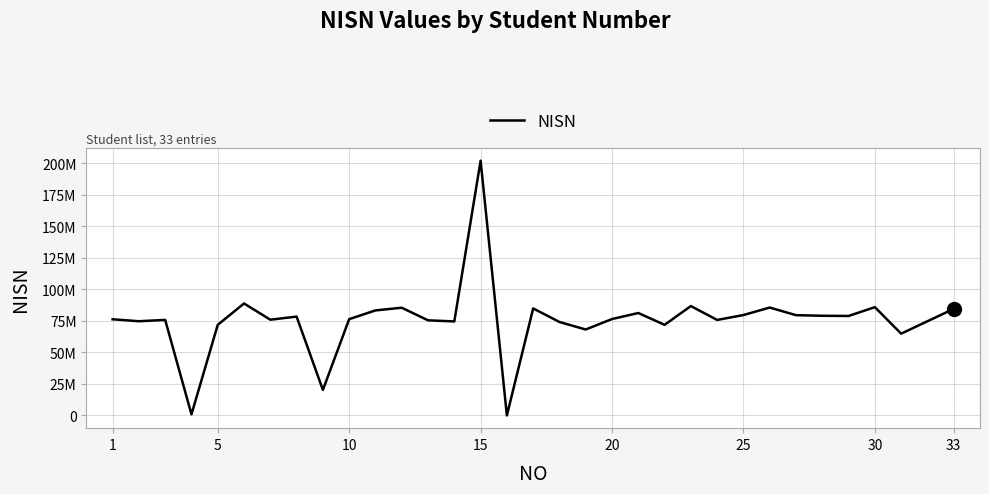

Does the chart have visible grid lines?

Yes